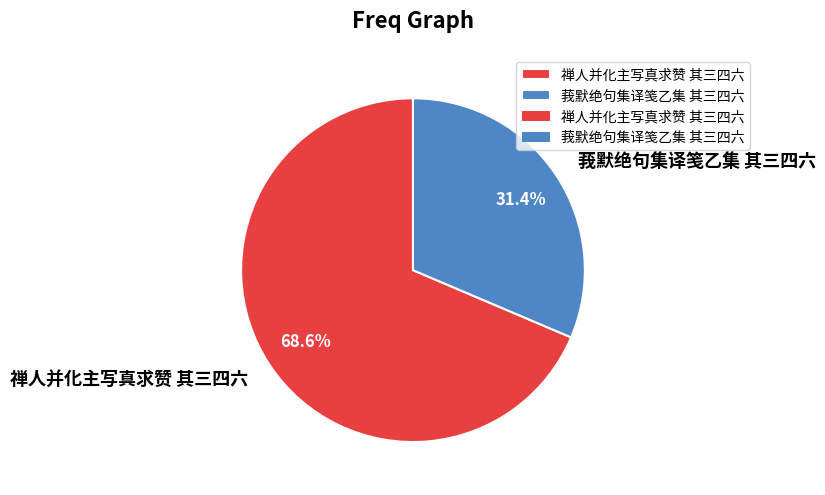

Between 禅人并化主写真求赞 其三四六 and 莪默绝句集译笺乙集 其三四六, which is larger?

禅人并化主写真求赞 其三四六